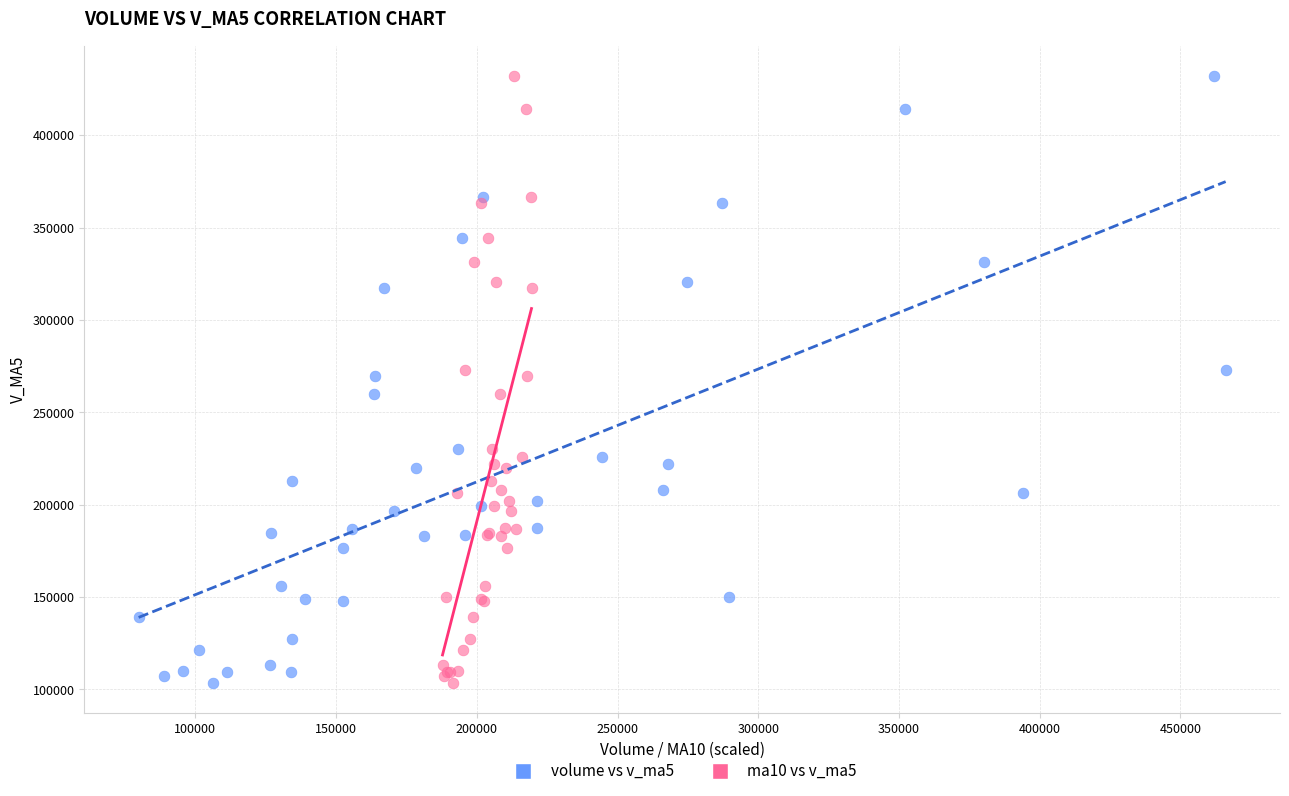

What are all the series names shown in the legend?

volume vs v_ma5, ma10 vs v_ma5